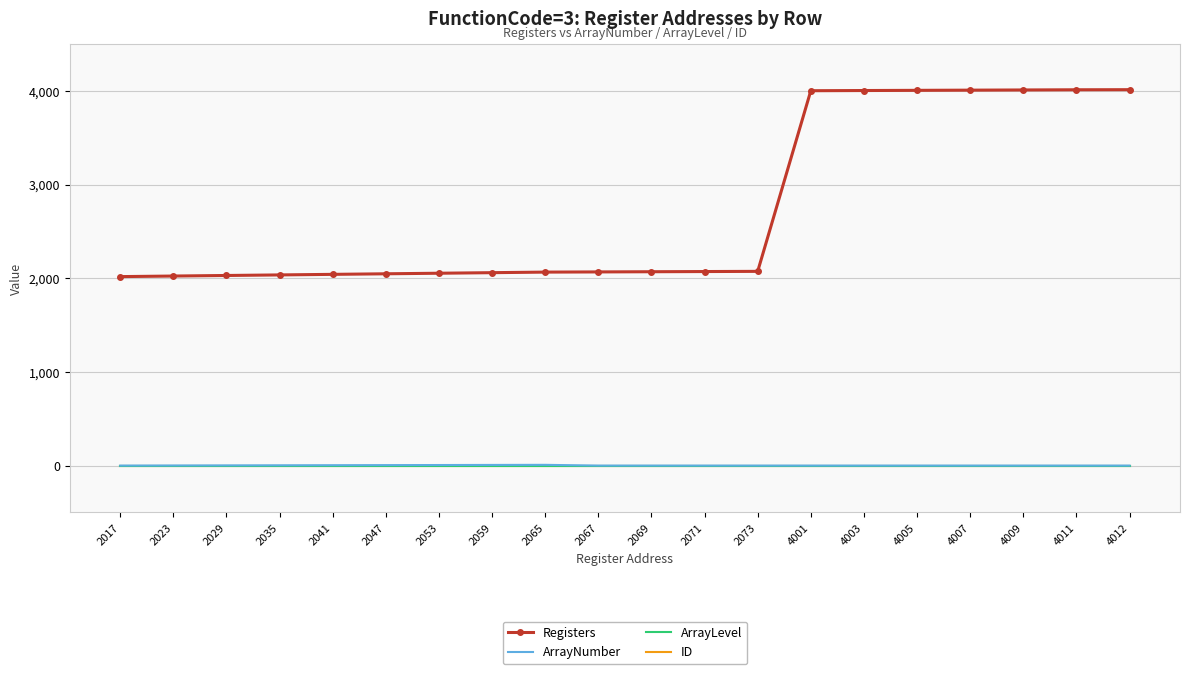

What is the total value across all series at 2041?

2045